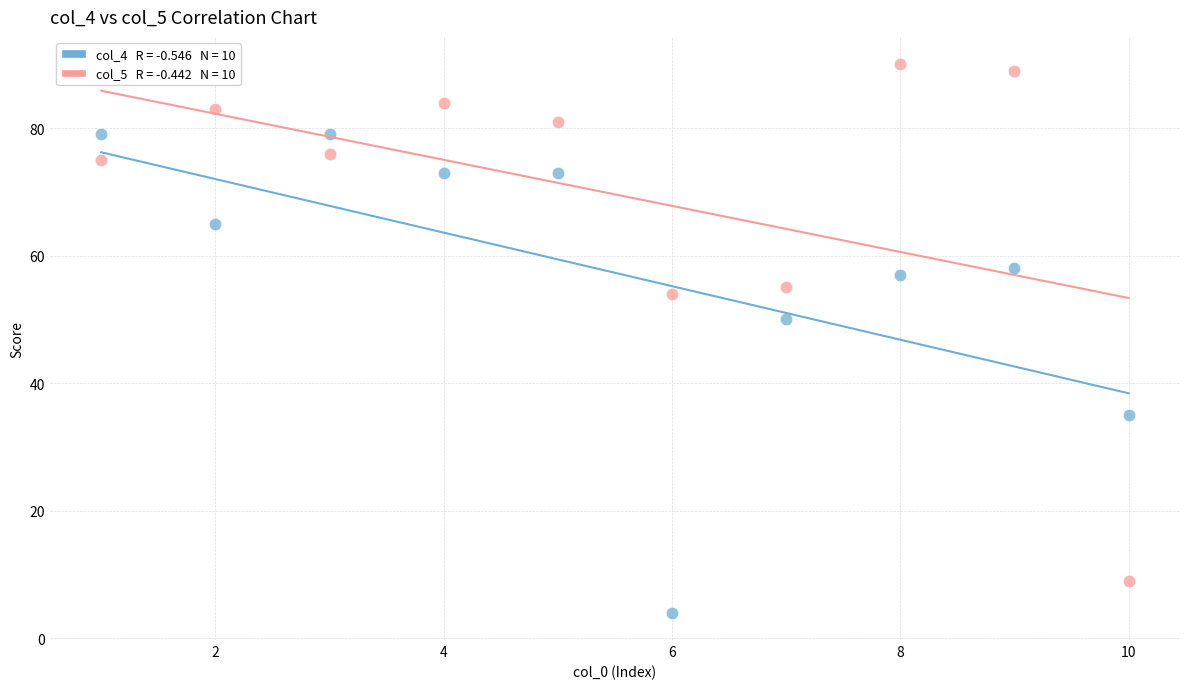

Across all data points, what is the range of Y values (max minus min)?

86